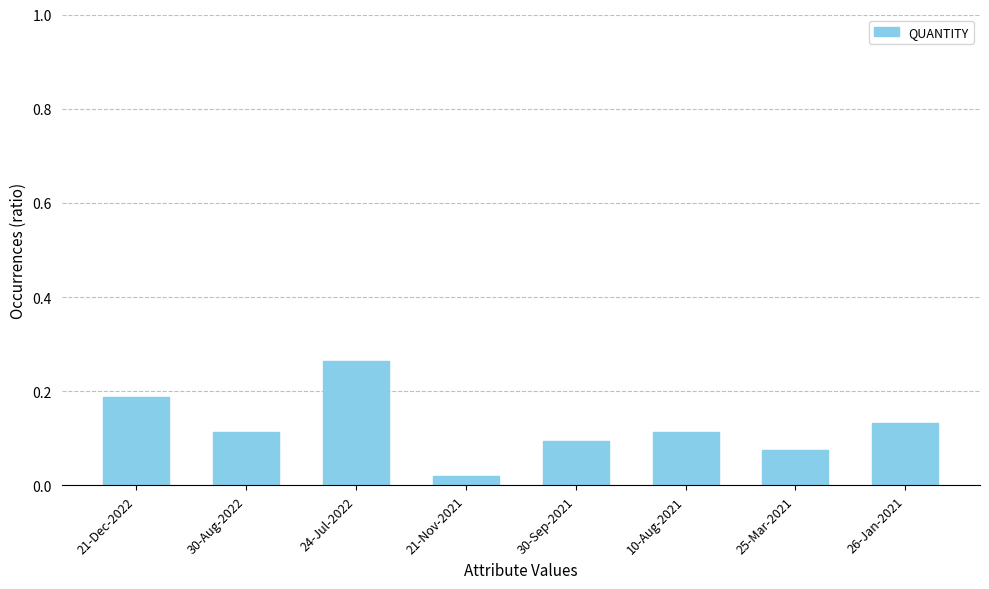

Which category has the highest value across all series?

24-Jul-2022